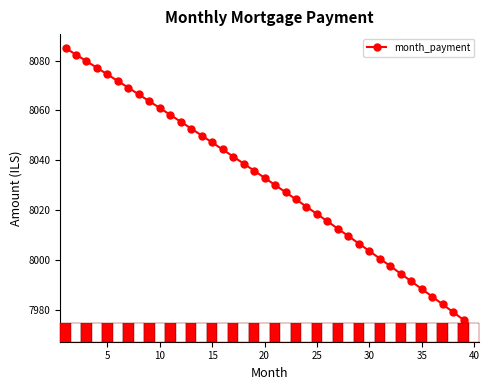

Reading left to right, extract all data points from this chart.

8085.0	8082.4	8079.7	8077.1	8074.4	8071.8	8069.1	8066.4	8063.7	8060.9	8058.2	8055.4	8052.7	8049.9	8047.1	8044.3	8041.5	8038.6	8035.8	8032.9	8030.0	8027.1	8024.2	8021.3	8018.4	8015.4	8012.5	8009.5	8006.5	8003.5	8000.5	7997.5	7994.4	7991.4	7988.3	7985.2	7982.1	7979.0	7975.9	7972.7